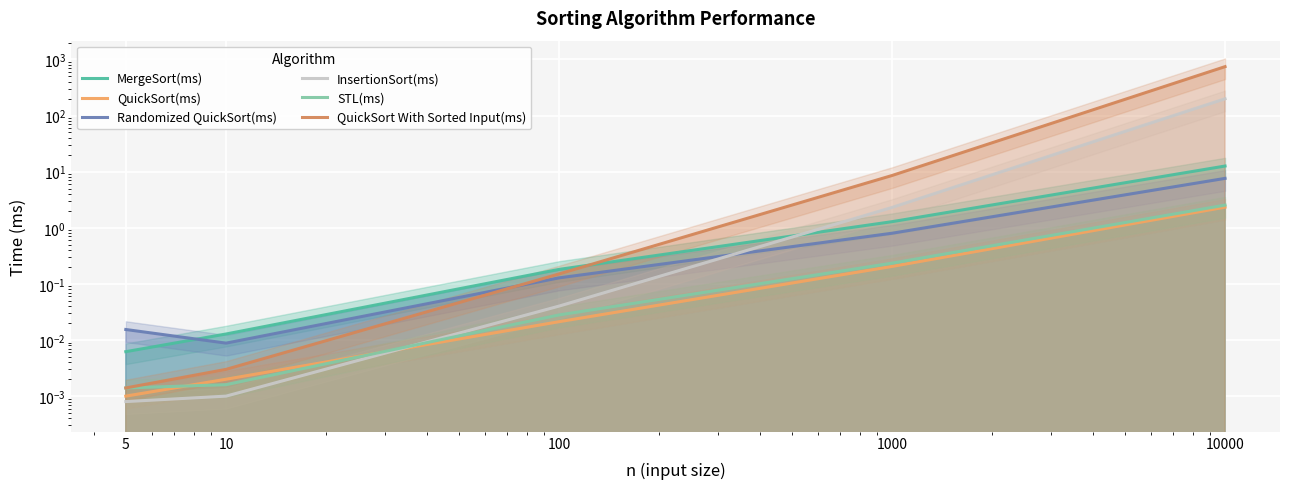

Which series has the largest total across all categories?

QuickSort With Sorted Input(ms)